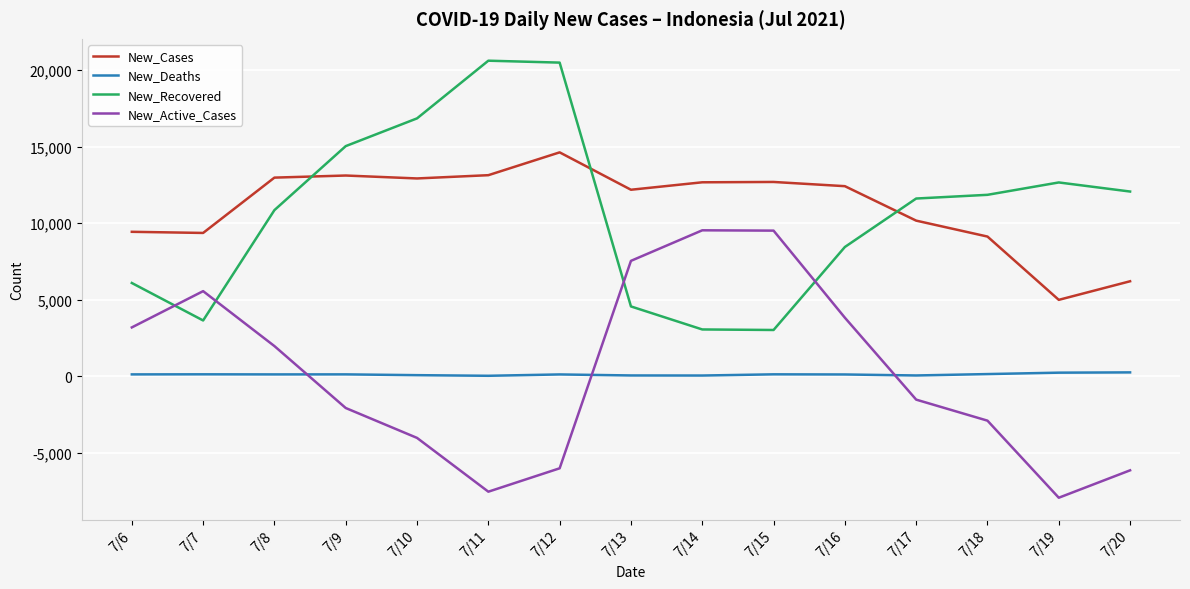

What is the difference between the New_Recovered values at 7/7 and 7/9?

11374